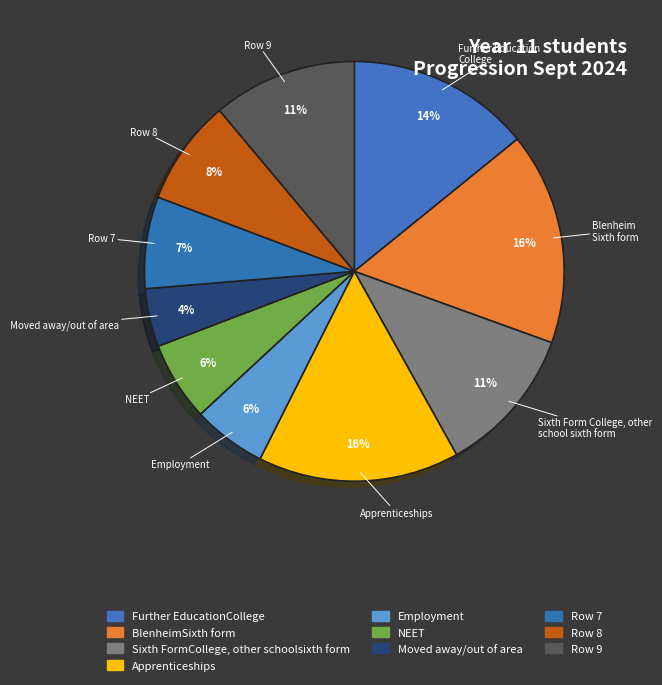

Count the number of slices in the pie.

10